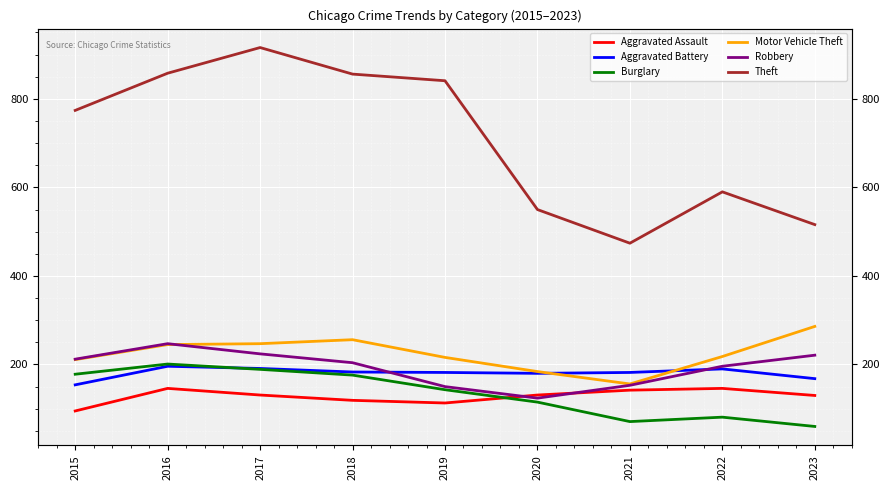

What is the average value of the Aggravated Assault series?

128